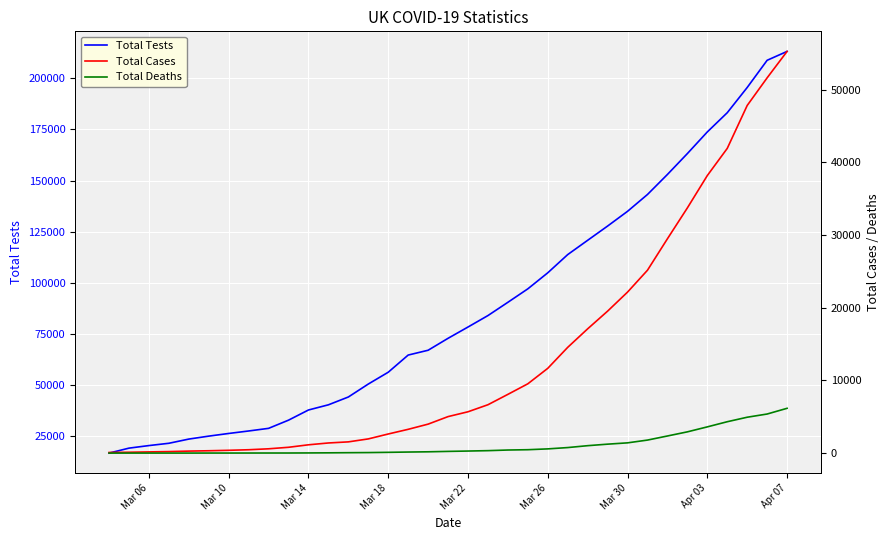

The value of Total Tests at Mar 30 is 76677. True or false?

False